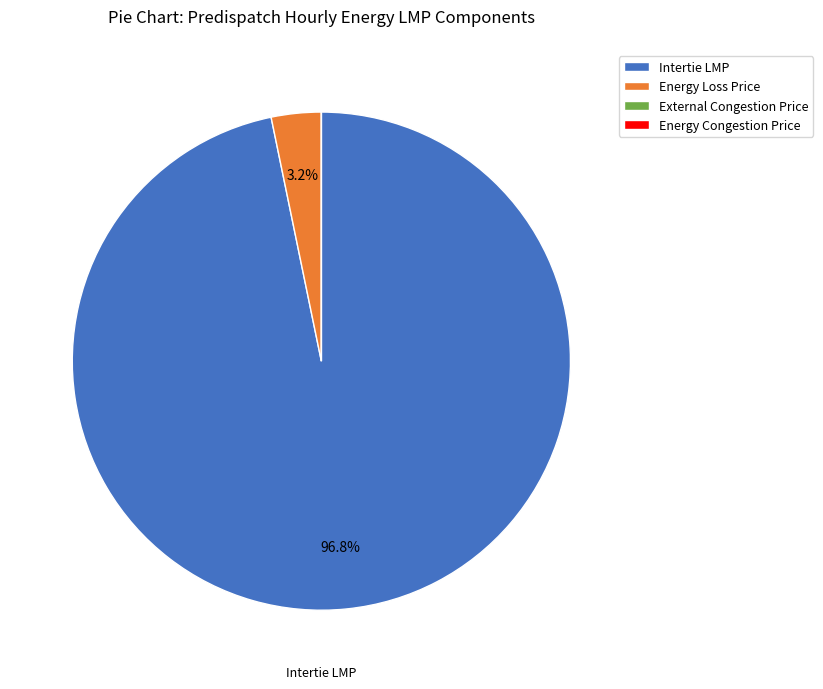

Between Energy Loss Price and Intertie LMP, which is larger?

Intertie LMP